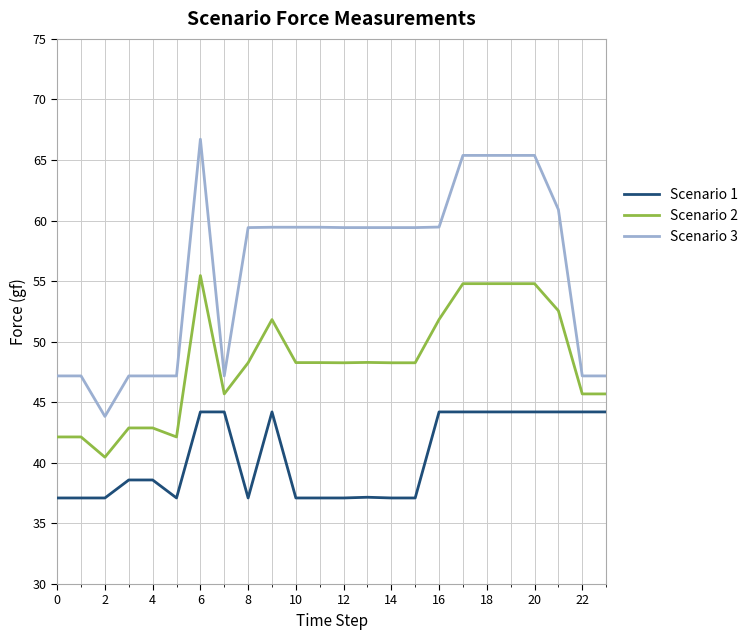

True or false: Scenario 1 and Scenario 3 cross at least once.

False